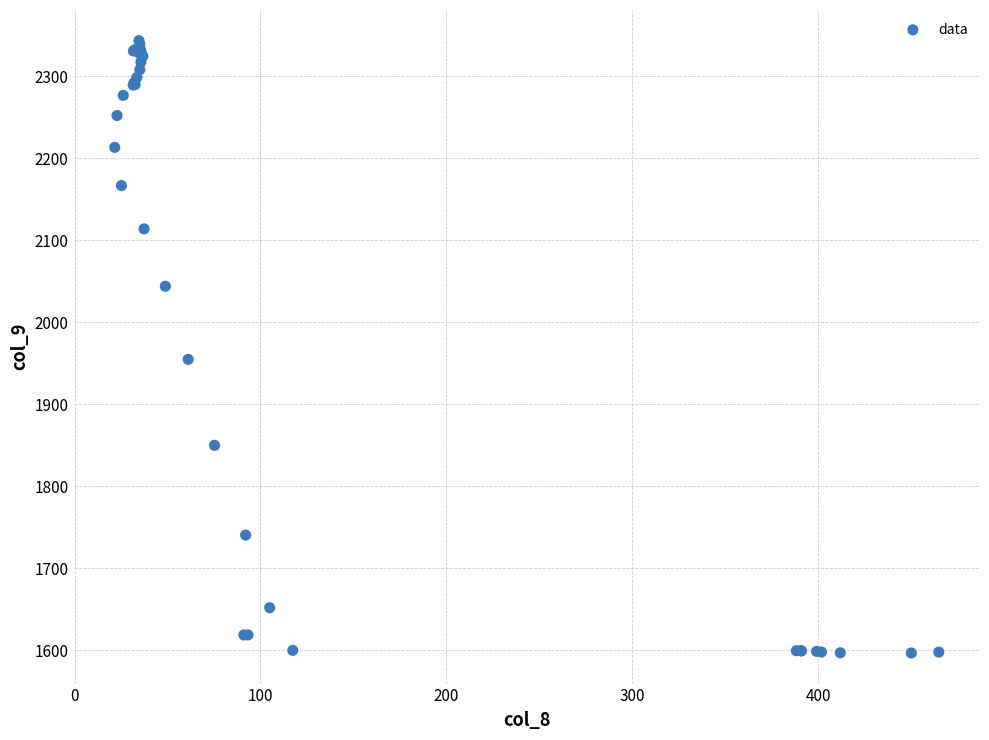

What Y value in the scatter plot is closest to 1970?

1954.7